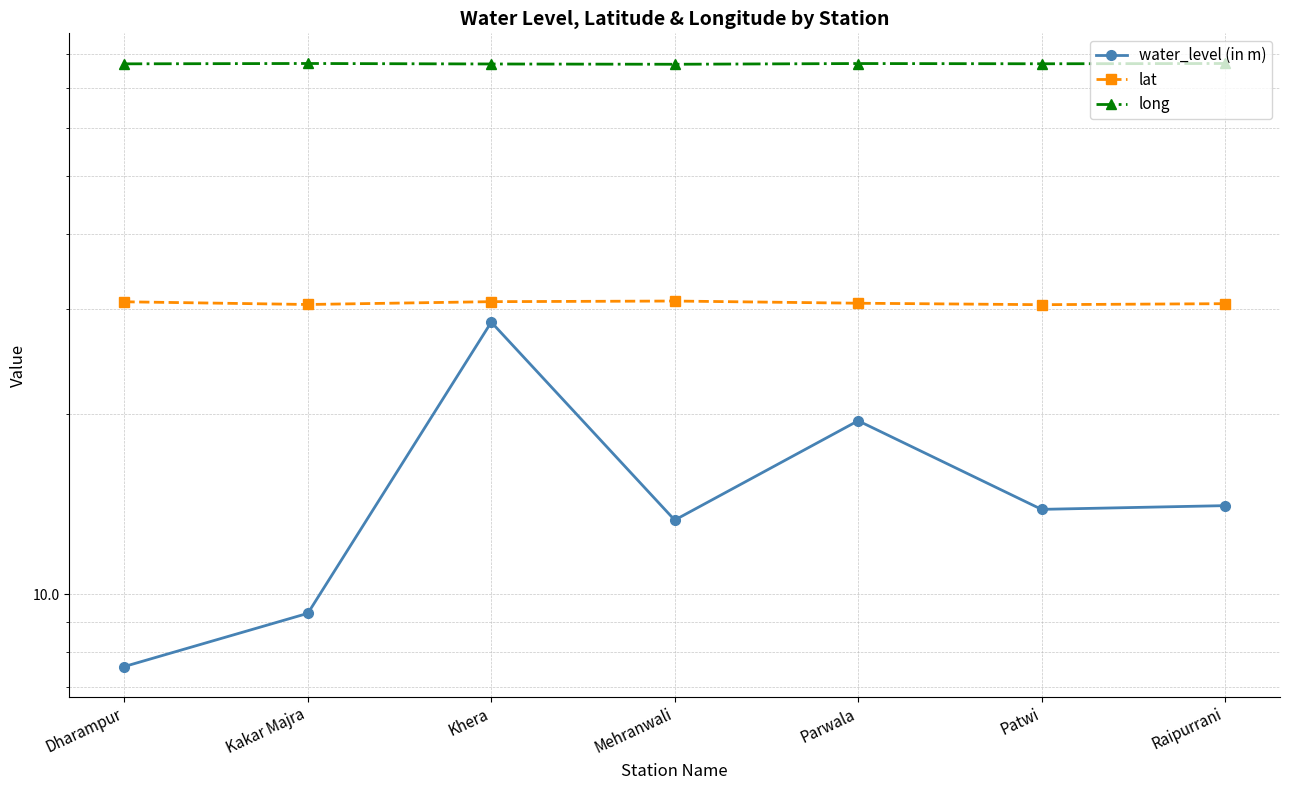

What is the label of the 2nd point from the right?

Patwi